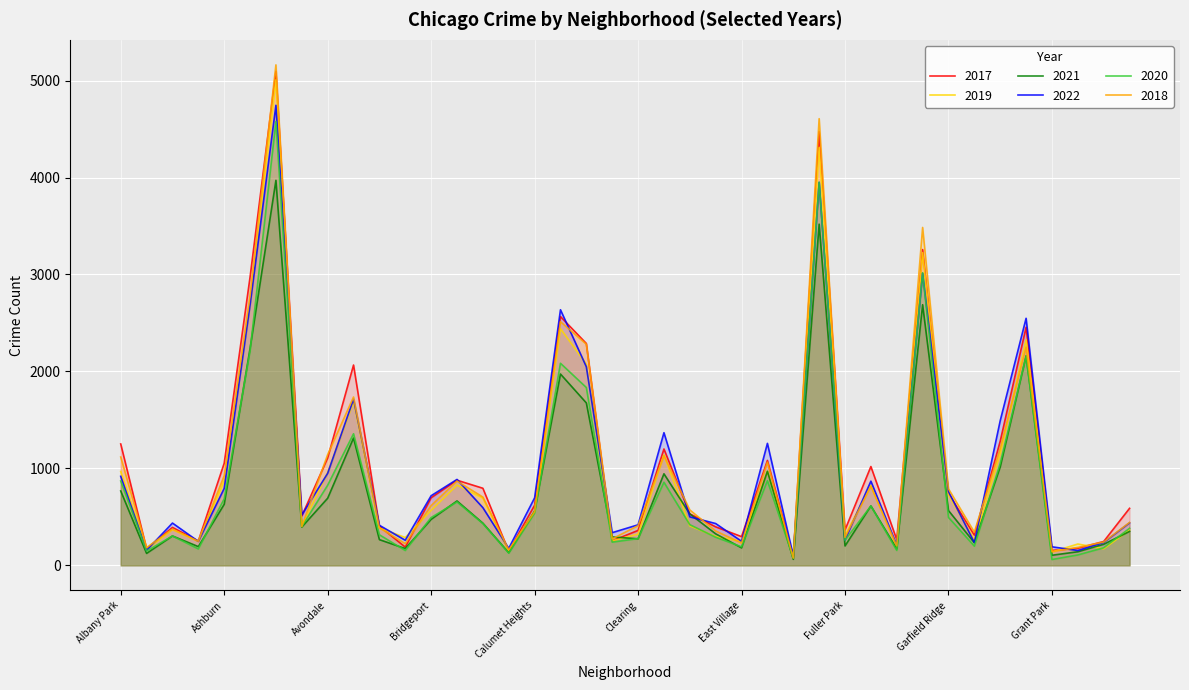

Is the value of 2017 at Chatham greater than the value of 2019 at East Village?

Yes